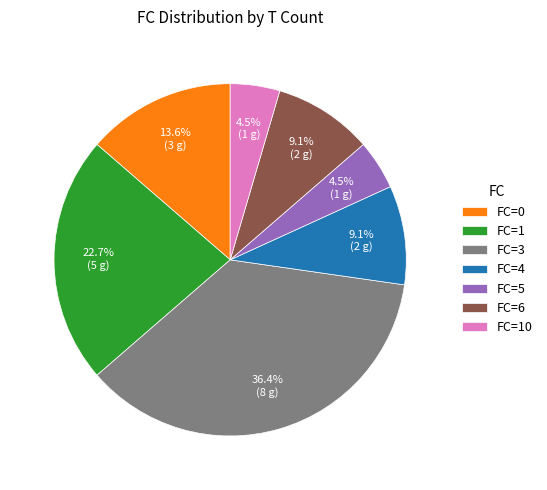

Count the number of slices in the pie.

7